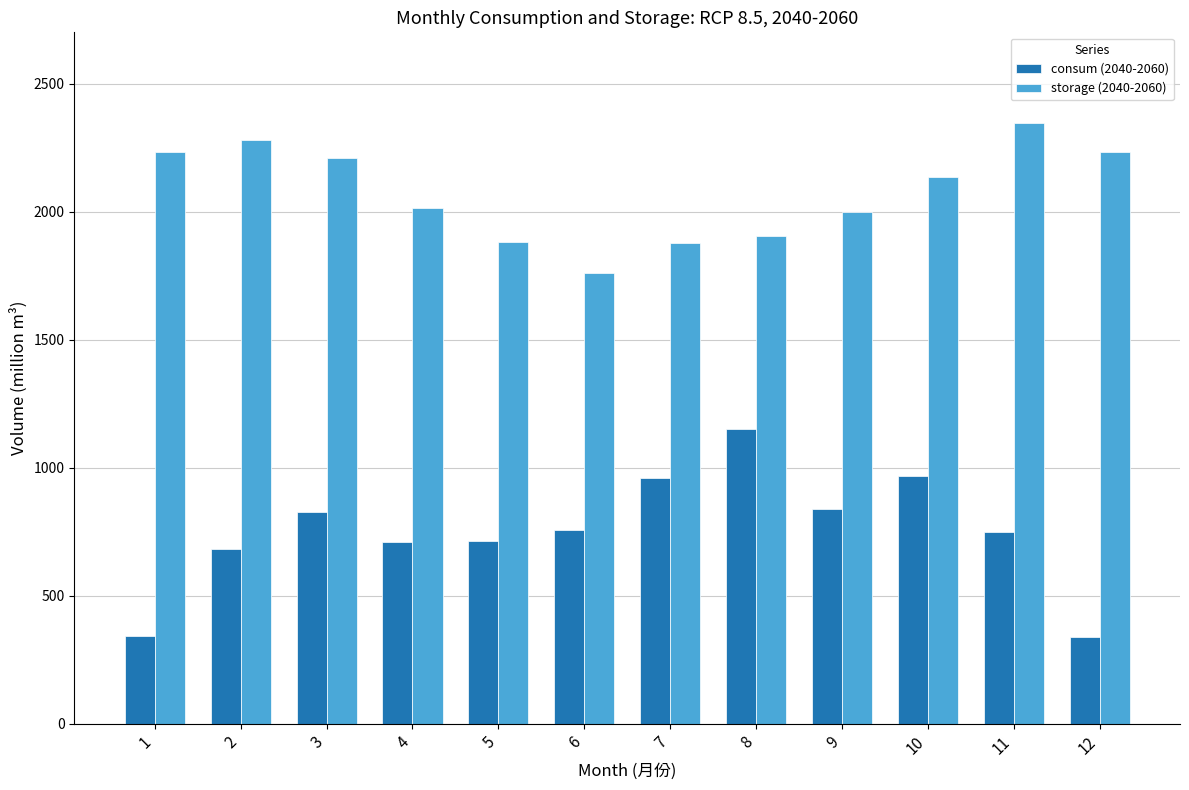

What is the greatest value displayed?

2348